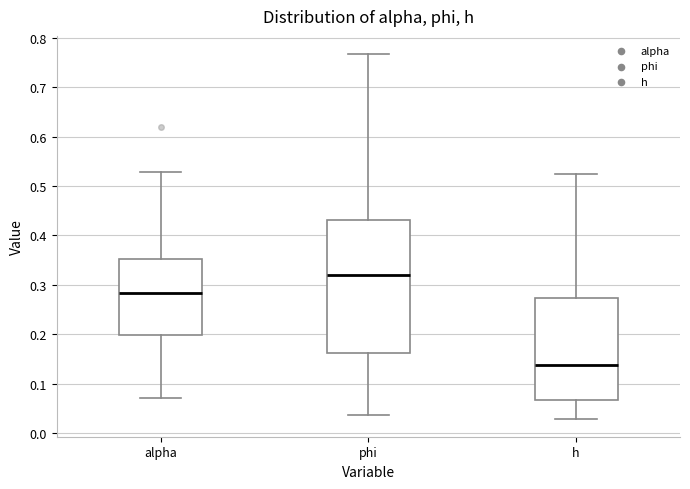

Where is the upper edge of the box for alpha on the y-axis? The values are not printed on the chart, so give them approximately, as read against the axis.

0.35